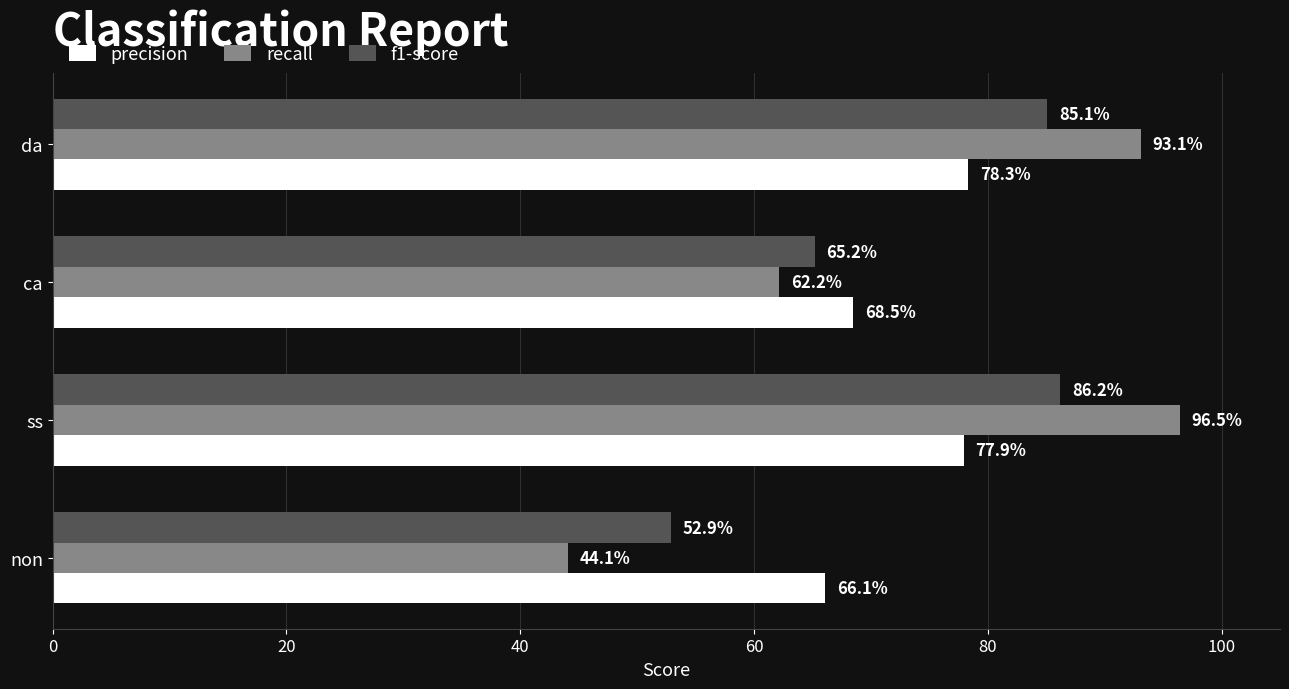

Which series has the largest total across all categories?

recall